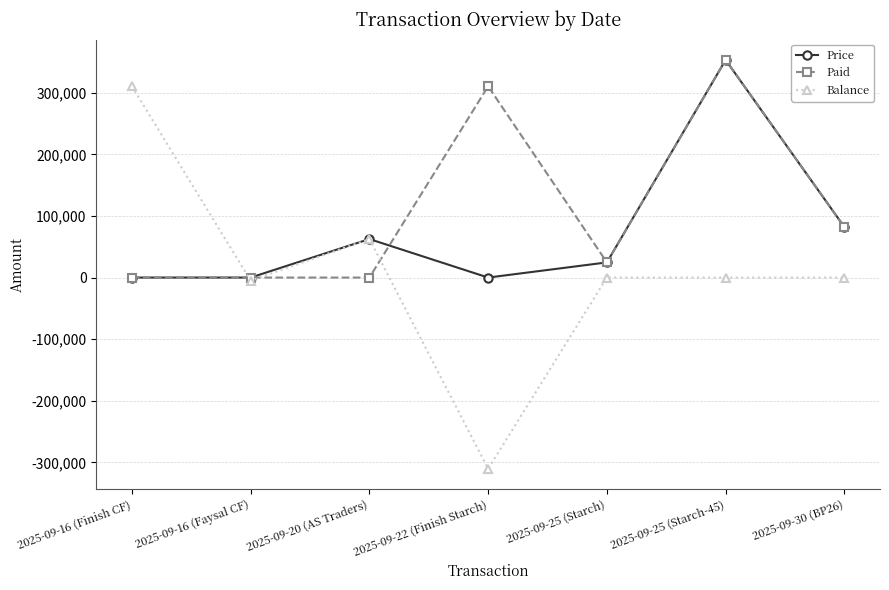

Which series has the widest spread of values?

Balance